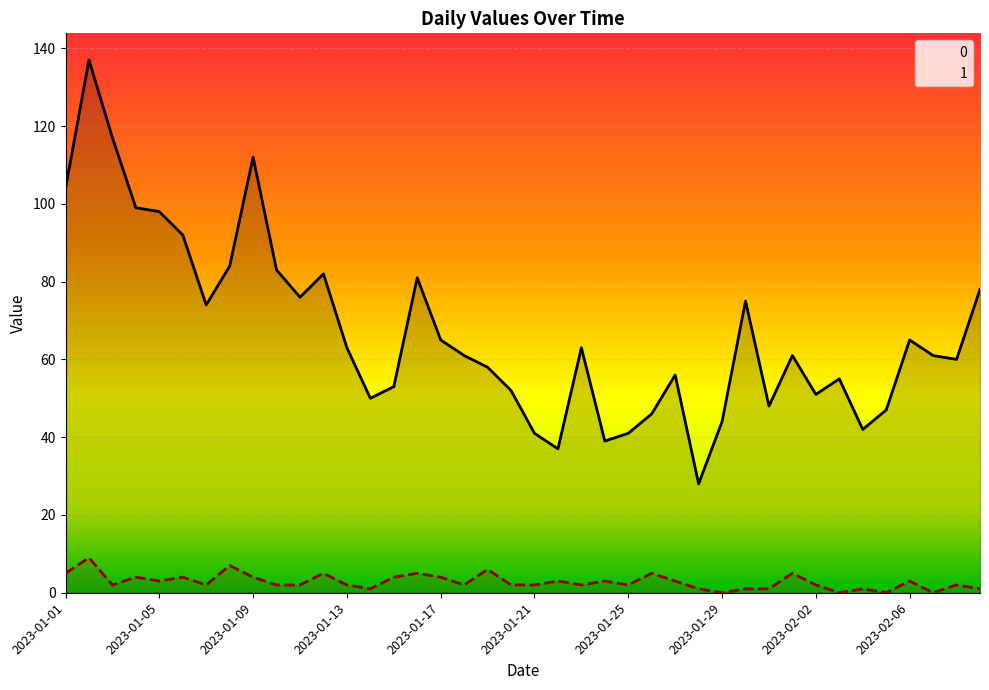

At how many categories does at least one series exceed 100?

4